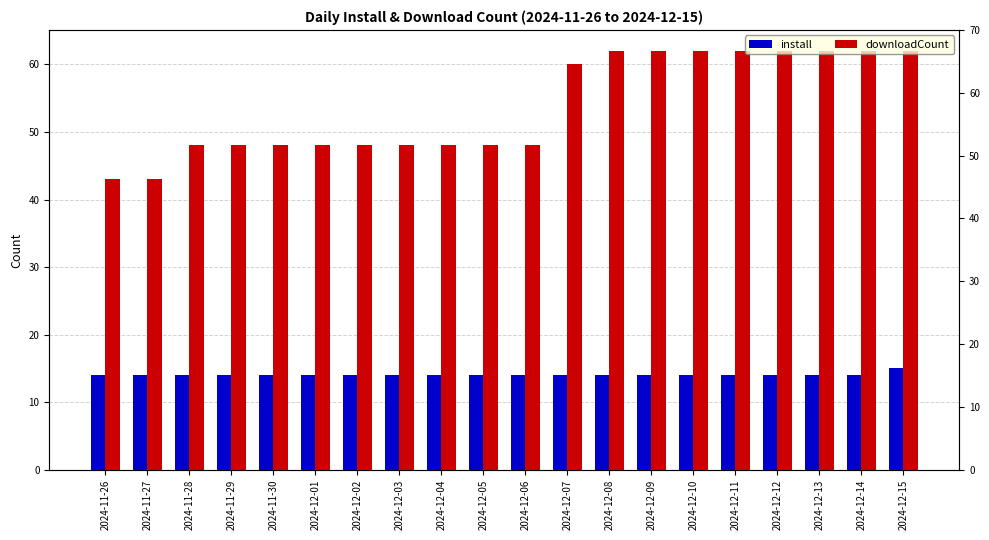

What position from the left is 2024-12-05?

10